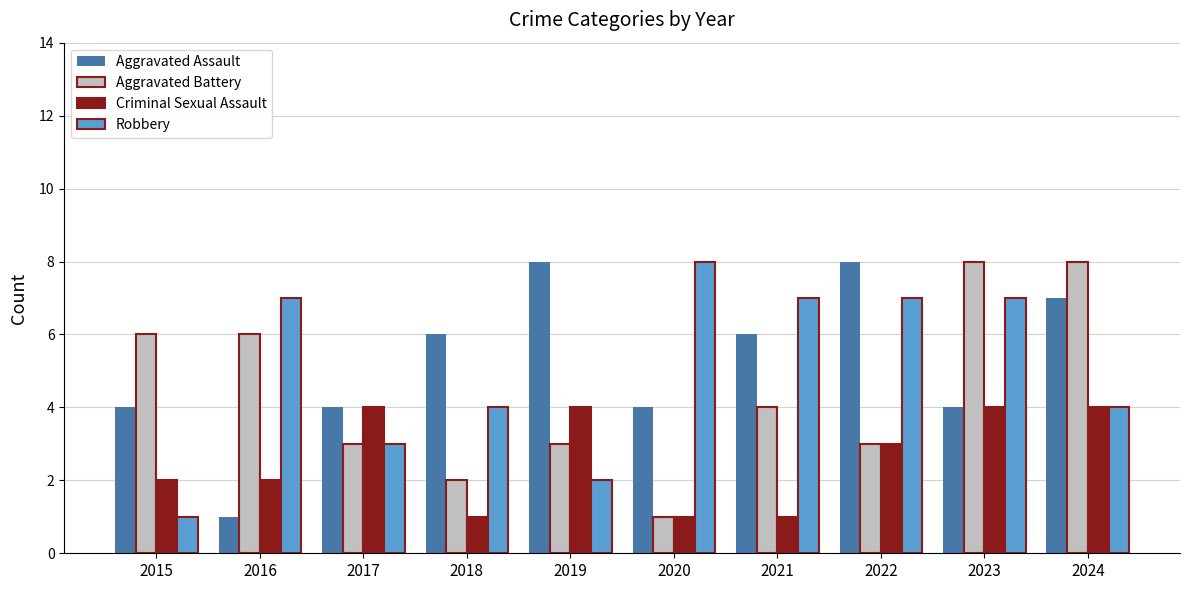

What is the maximum value shown in the chart?

8